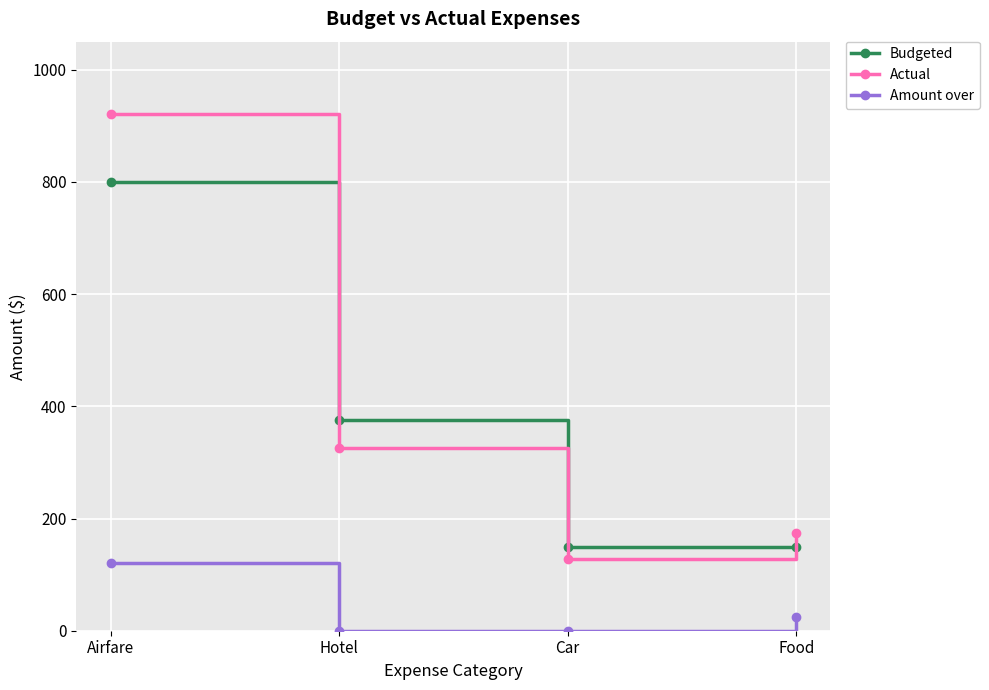

The Amount over series shows 74.3 at Car. True or false?

False